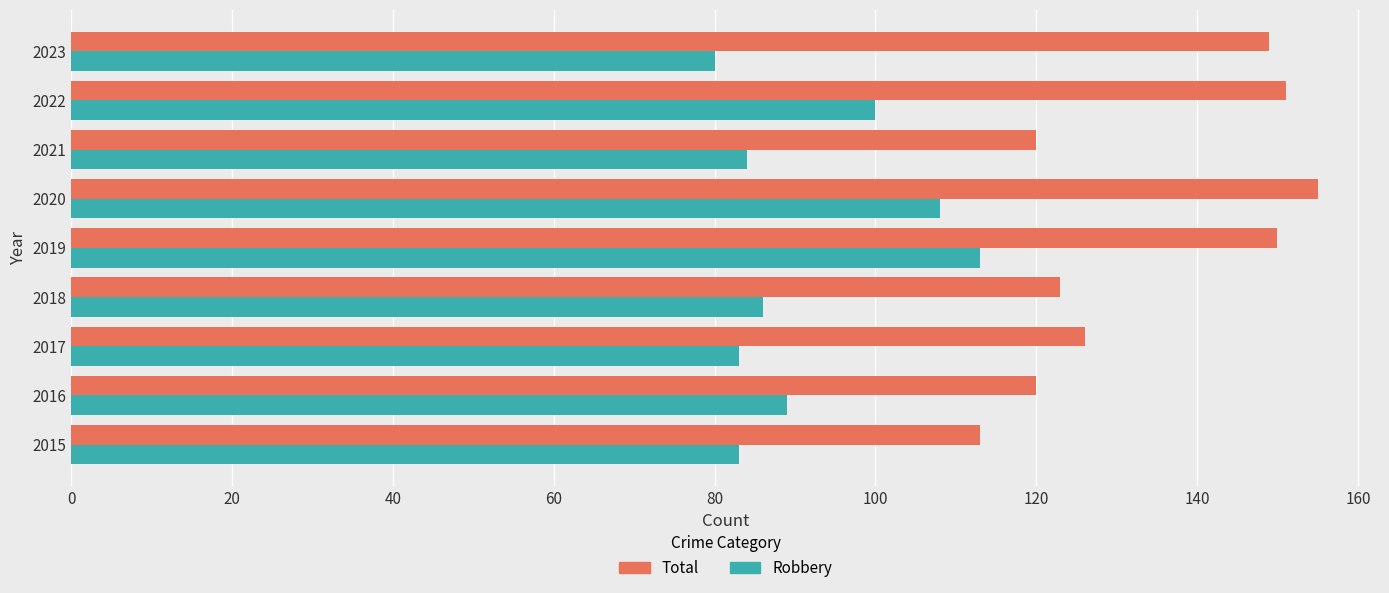

What is the spread (max minus min) of values at 2020?

47